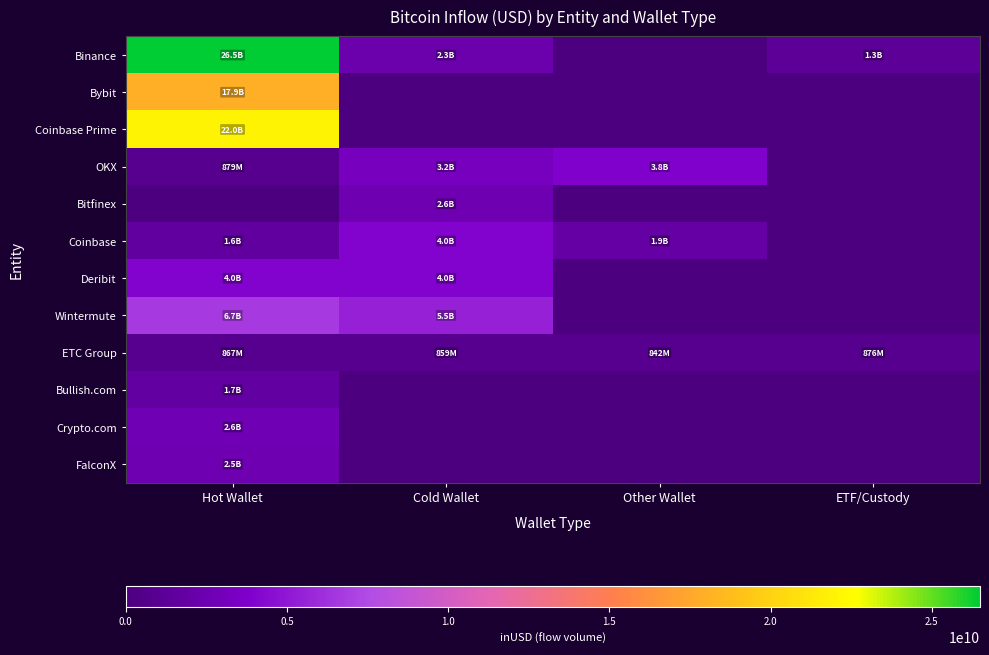

Reading left to right, what are all the values shown in this chart?

Binance: Hot Wallet=26494339705.7	Cold Wallet=2299495096.0	Other Wallet=0.0	ETF/Custody=1325450112.0
Bybit: Hot Wallet=17911682744.7	Cold Wallet=0.0	Other Wallet=0.0	ETF/Custody=0.0
Coinbase Prime: Hot Wallet=21965109895.2	Cold Wallet=0.0	Other Wallet=0.0	ETF/Custody=0.0
OKX: Hot Wallet=878551659.9	Cold Wallet=3165299563.5	Other Wallet=3841497617.7	ETF/Custody=0.0
Bitfinex: Hot Wallet=0.0	Cold Wallet=2572210310.1	Other Wallet=0.0	ETF/Custody=0.0
Coinbase: Hot Wallet=1587489564.7	Cold Wallet=4018720422.3	Other Wallet=1923152377.9	ETF/Custody=0.0
Deribit: Hot Wallet=4010743895.3	Cold Wallet=3988796542.5	Other Wallet=0.0	ETF/Custody=0.0
Wintermute: Hot Wallet=6658369832.0	Cold Wallet=5481105501.2	Other Wallet=0.0	ETF/Custody=0.0
ETC Group: Hot Wallet=867316416.0	Cold Wallet=859437376.0	Other Wallet=841760384.0	ETF/Custody=875762816.0
Bullish.com: Hot Wallet=1679686910.0	Cold Wallet=0.0	Other Wallet=0.0	ETF/Custody=0.0
Crypto.com: Hot Wallet=2639914306.2	Cold Wallet=0.0	Other Wallet=0.0	ETF/Custody=0.0
FalconX: Hot Wallet=2538584729.6	Cold Wallet=0.0	Other Wallet=0.0	ETF/Custody=0.0